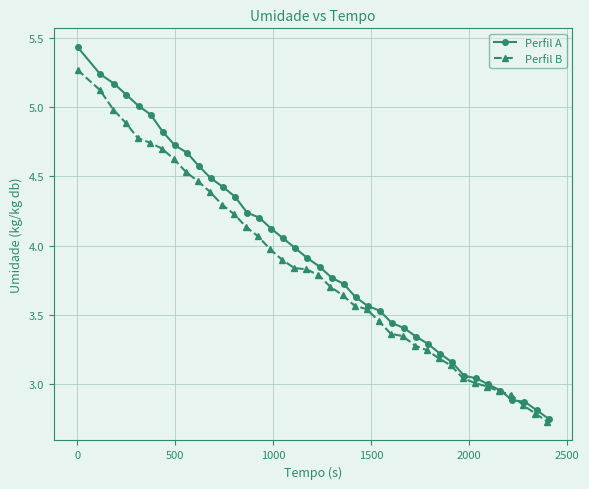

Does the chart have visible grid lines?

Yes